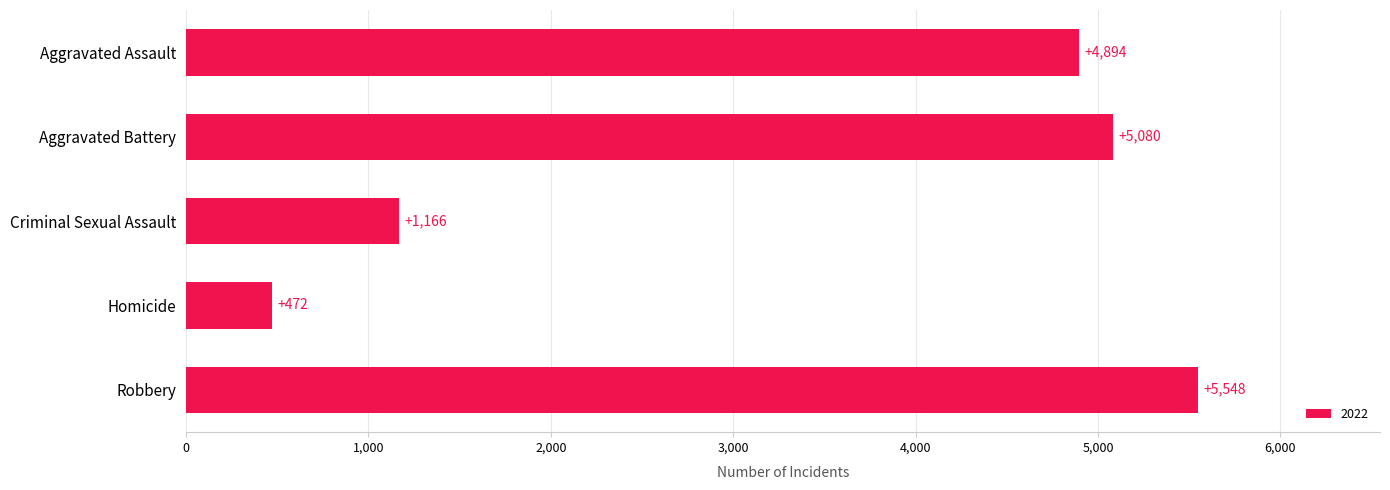

Which label corresponds to the smallest value in the chart?

Homicide